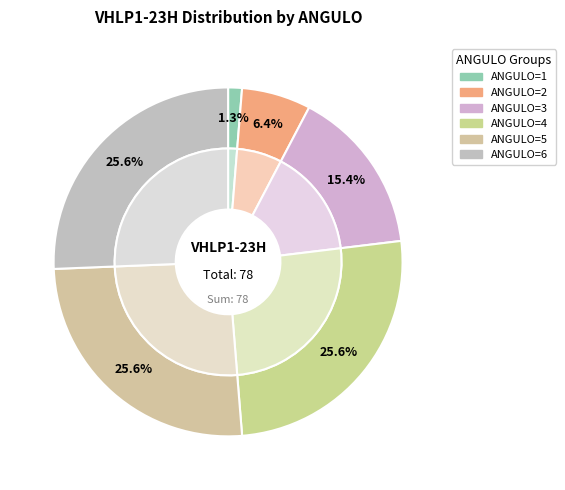

To the nearest percent, what percentage of the pie is 5?

26%